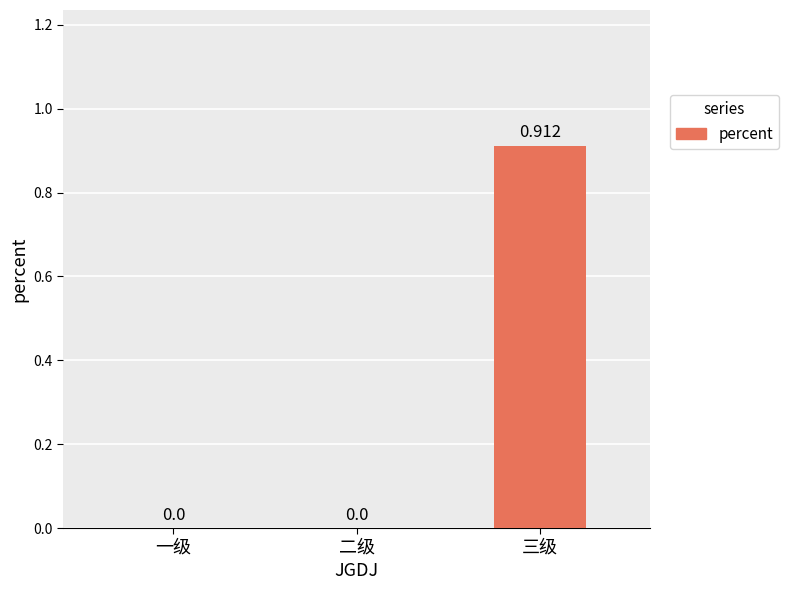

Between 一级 and 三级, which is larger?

三级